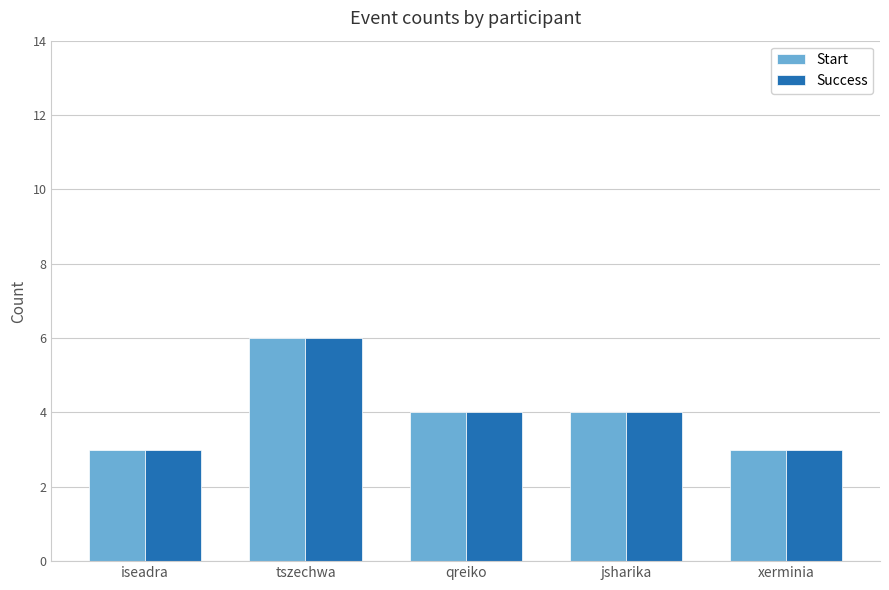

Reading right to left, what are all the values shown in this chart?

Start: xerminia=3	jsharika=4	qreiko=4	tszechwa=6	iseadra=3
Success: xerminia=3	jsharika=4	qreiko=4	tszechwa=6	iseadra=3